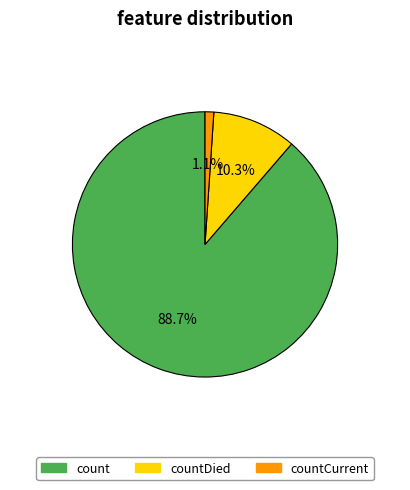

Which category has the biggest portion of the pie?

count